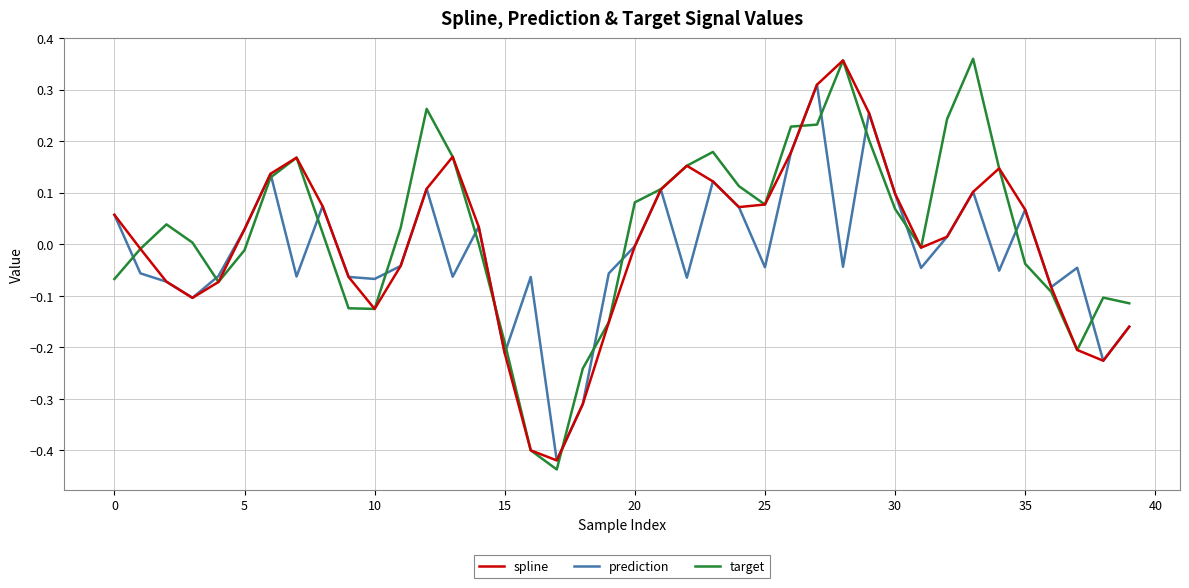

Which series has the largest range (max minus min)?

target